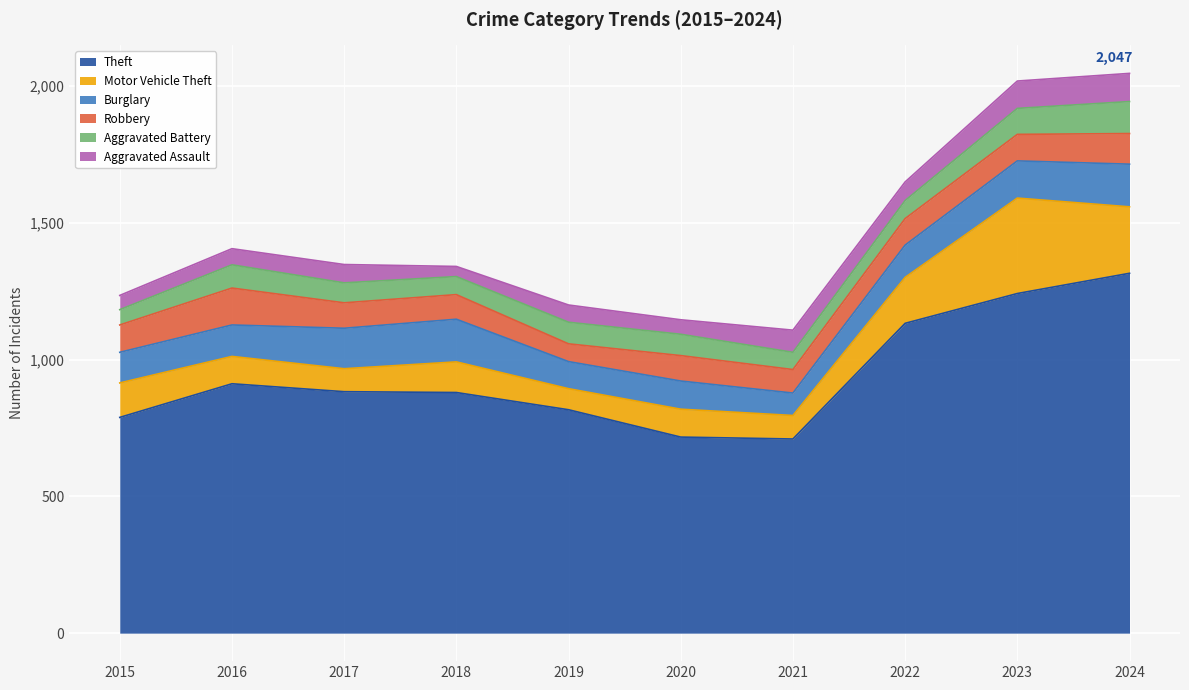

At which category does Aggravated Assault reach its first local peak?

2017